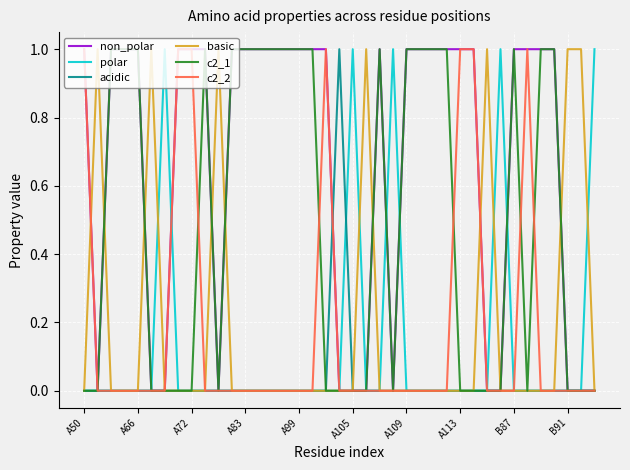

Which series has the largest total across all categories?

non_polar